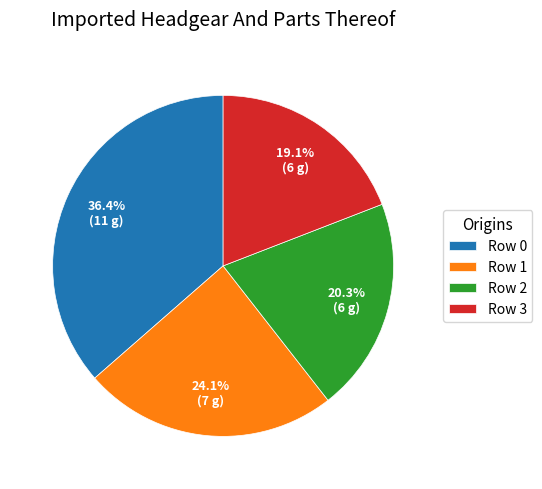

Does Row 1 account for over 50% of the chart?

No